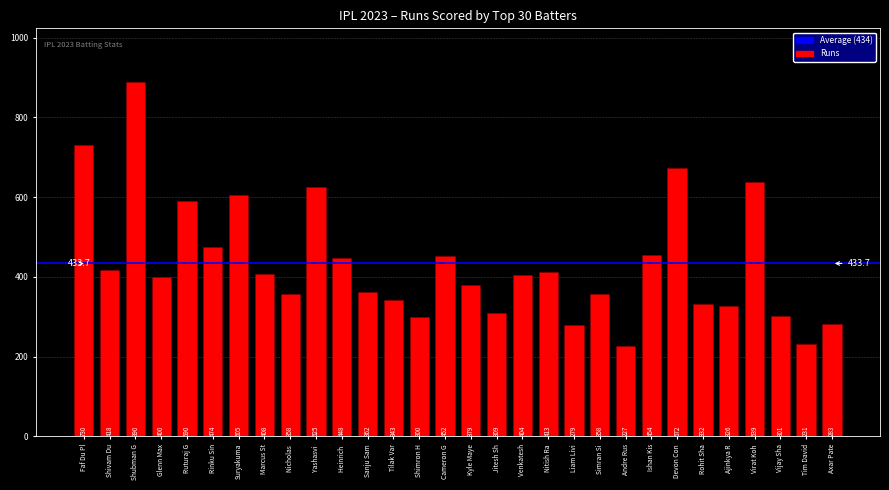

At which label is the value closest to 558?

Ruturaj G